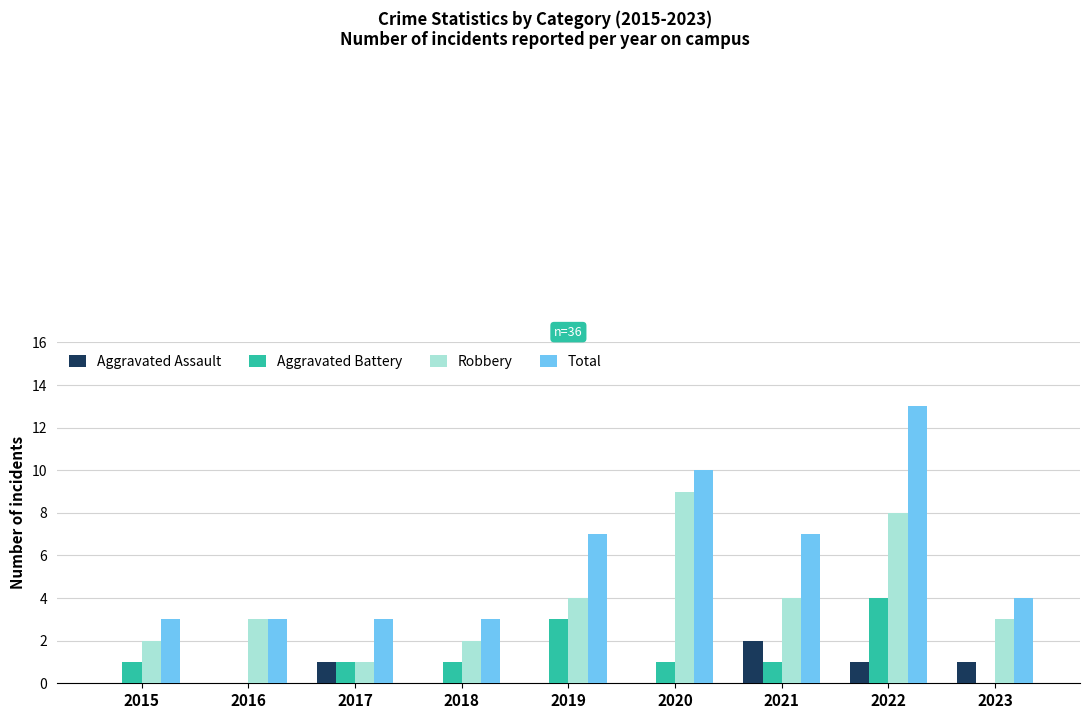

Which category has the highest value in the Aggravated Battery series?

2022